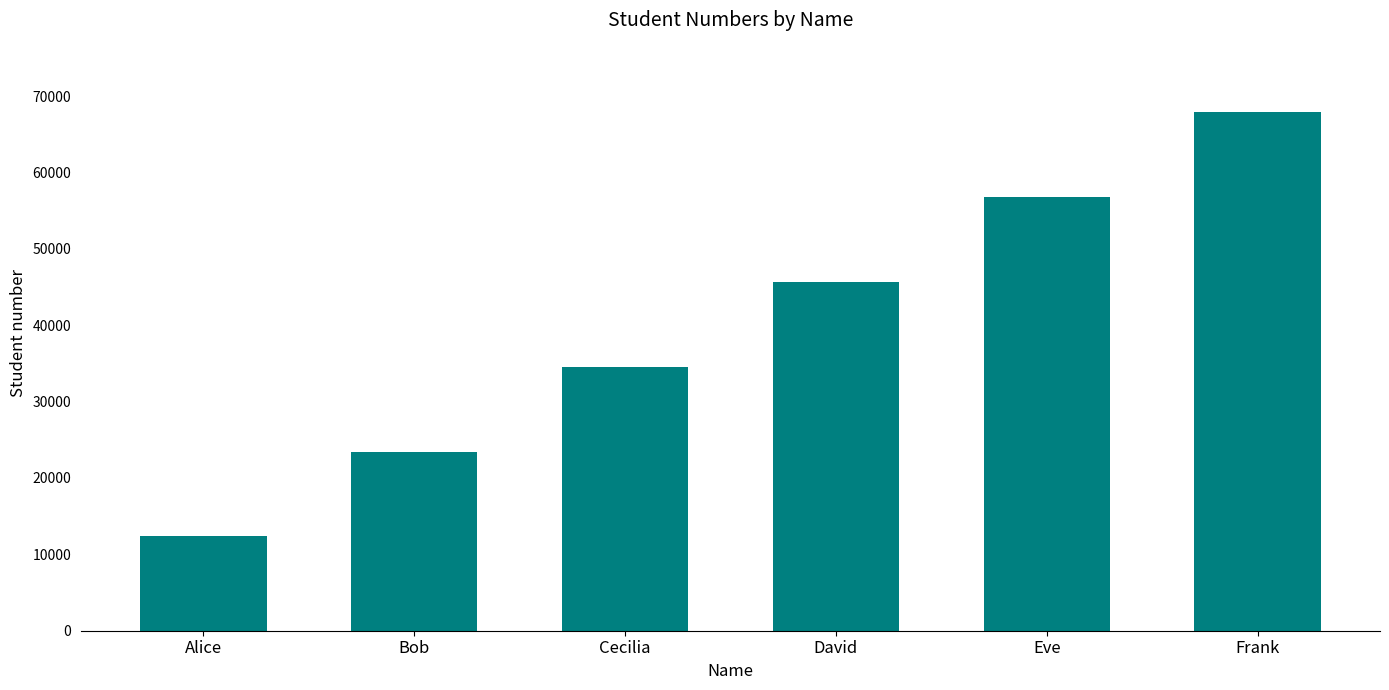

What is the change in value from Bob to Eve?

+33333